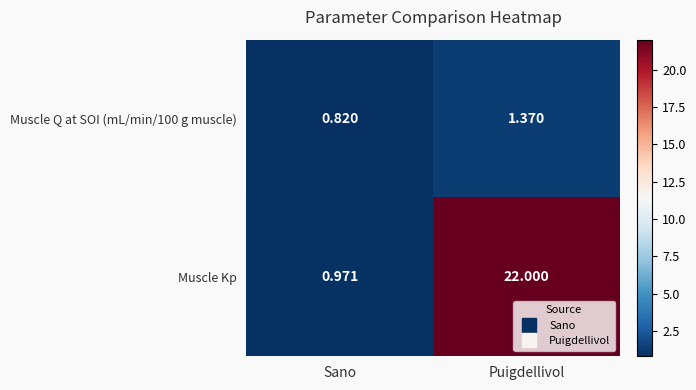

Which series has the widest spread of values?

Muscle Kp